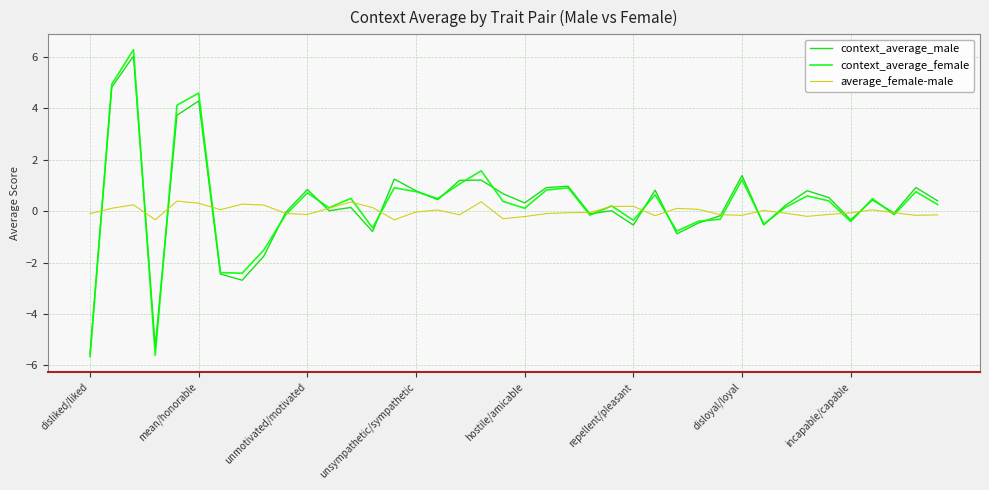

What are all the series names shown in the legend?

context_average_male, context_average_female, average_female-male